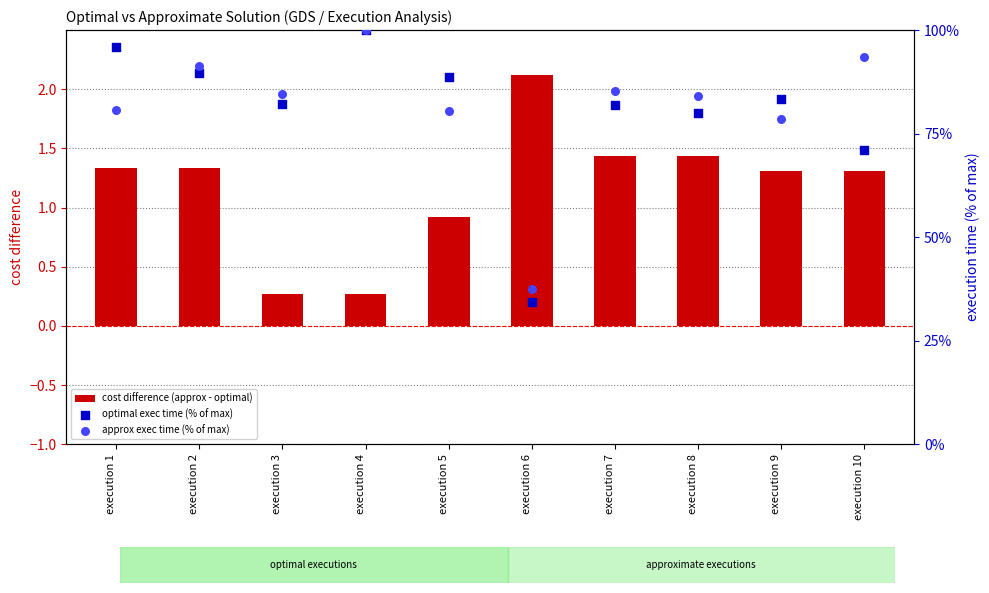

Is the value of optimal exec time (% of max) at execution 10 greater than the value of cost difference (approx - optimal) at execution 9?

Yes